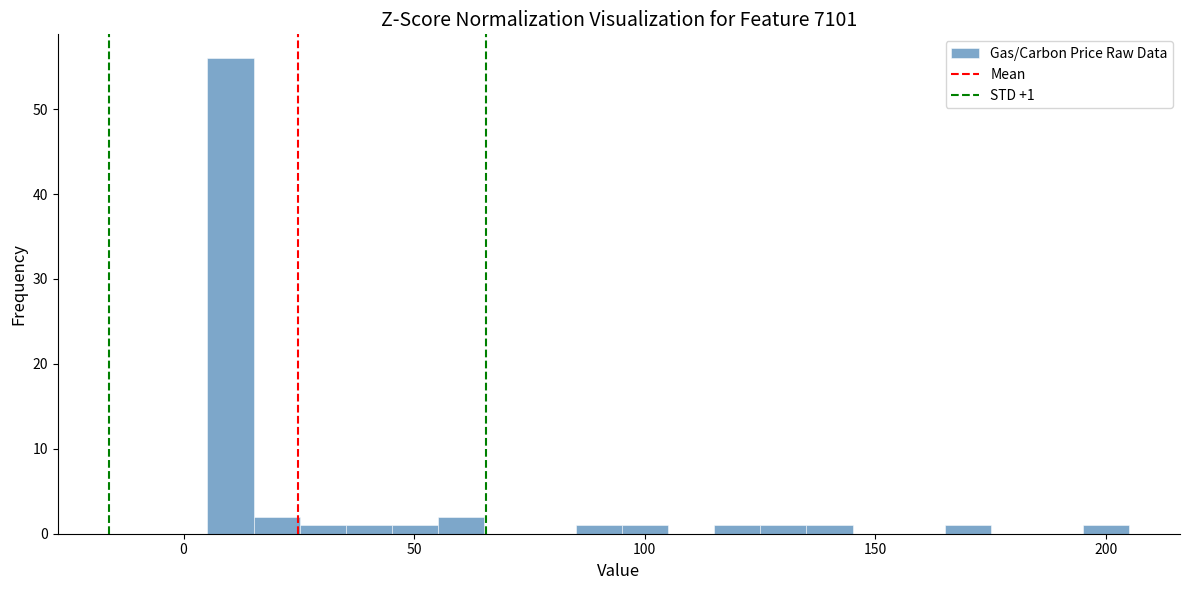

Read against the x-axis, roughly where is the centre of the tallest bar?

10